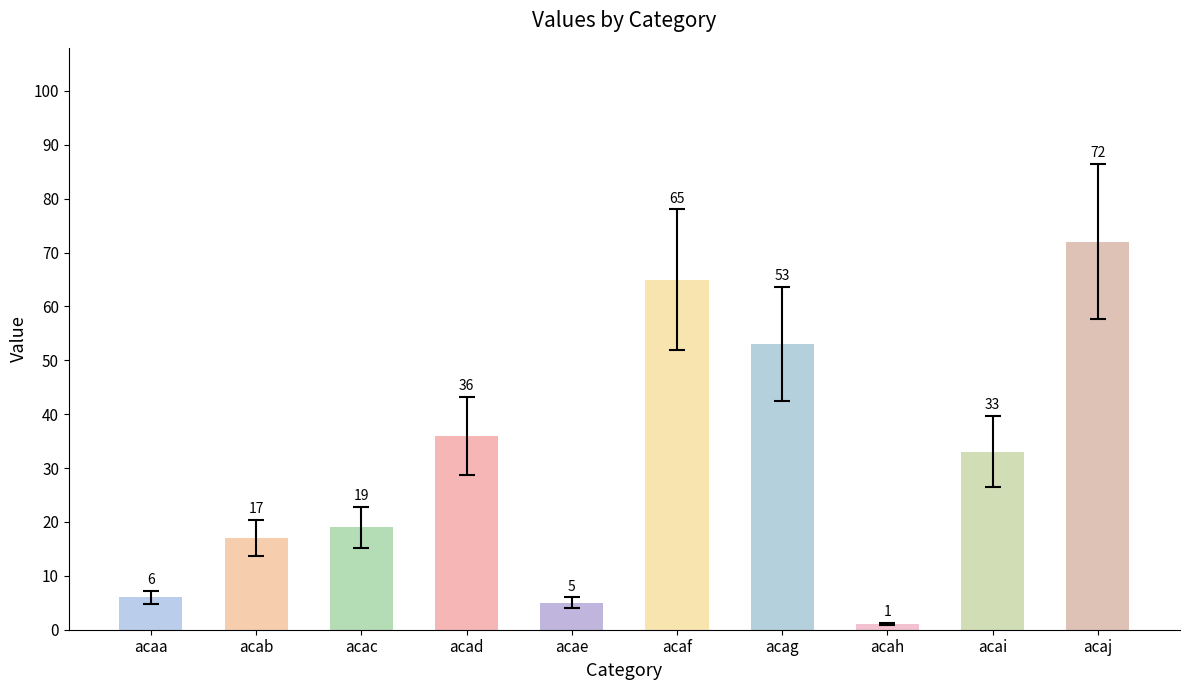

Which category has the highest value across all series?

acaj